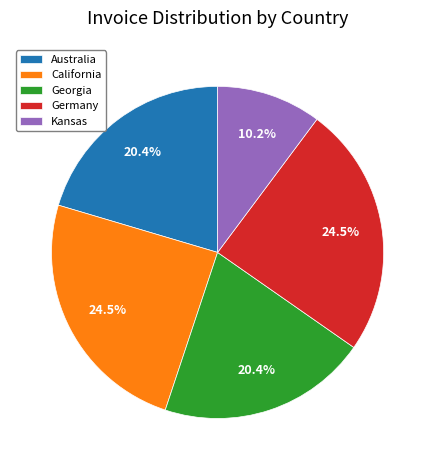

Does any single category account for the majority?

No